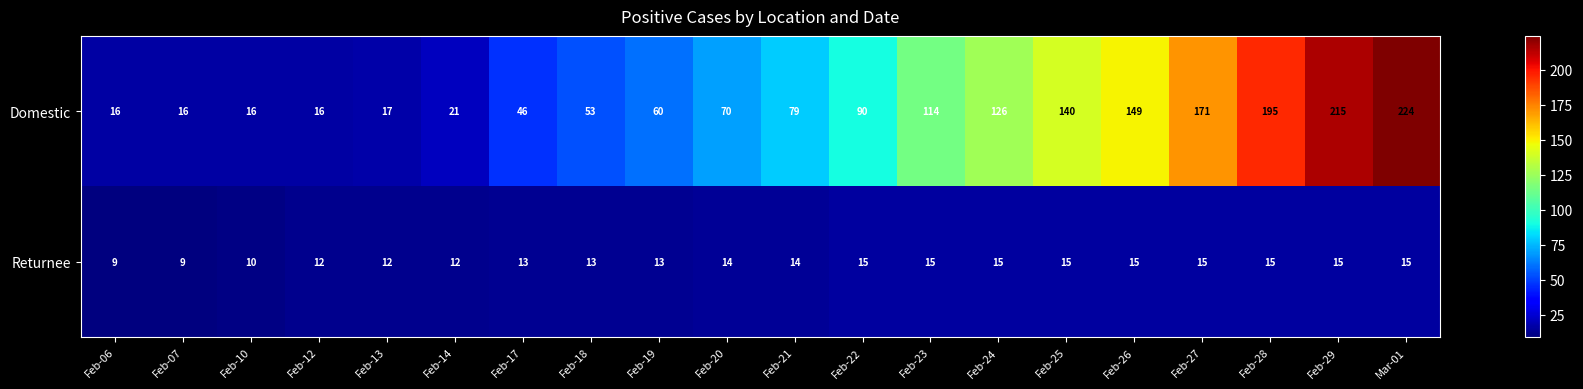

Rank the series by their maximum value, from highest to lowest.

Domestic, Returnee